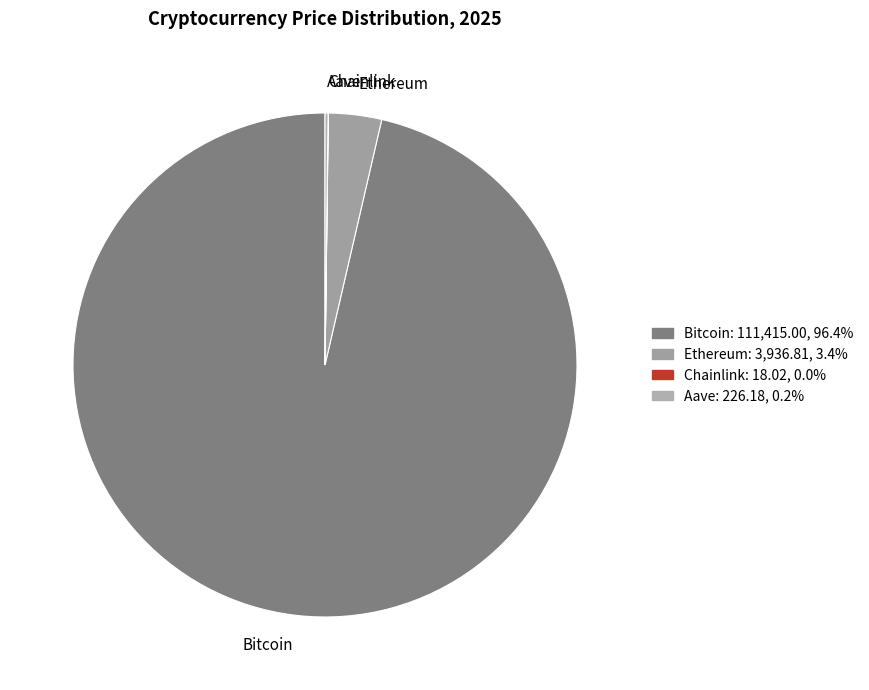

Which slice represents more than half of the pie?

Bitcoin